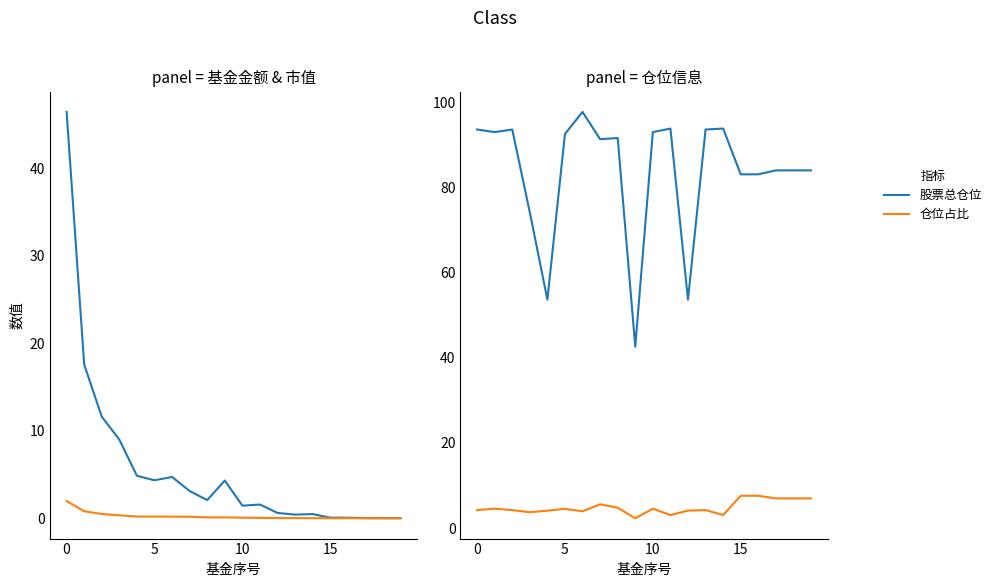

True or false: 基金金额 has more than 0 points higher than both neighbors.

True